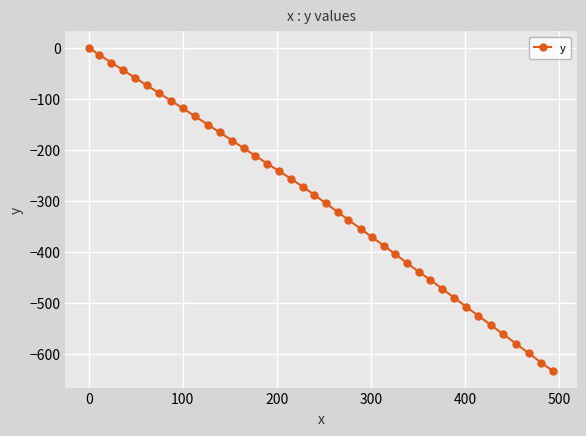

What is the smallest value displayed?

-634.5